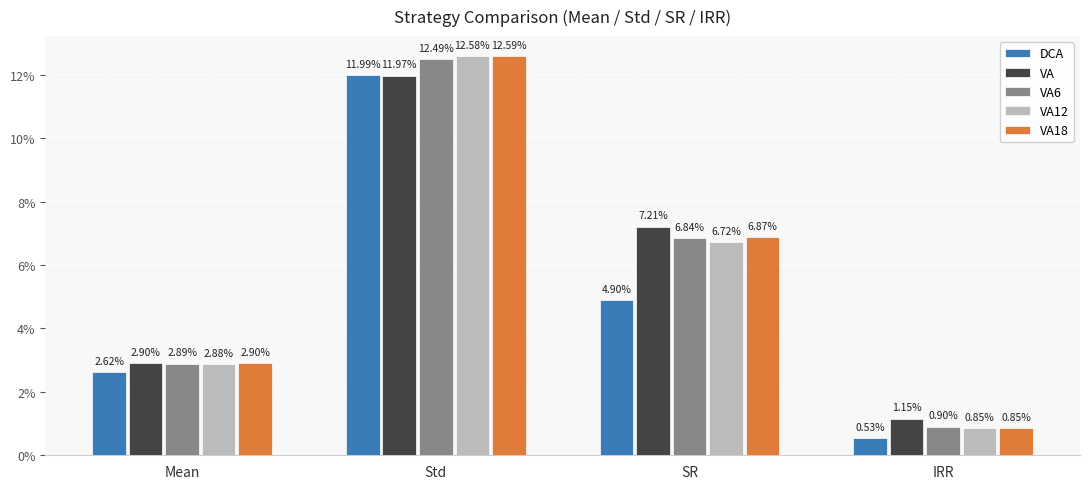

Are the bars horizontal?

No